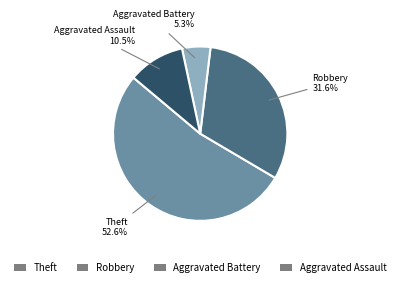

To the nearest percent, what portion does Theft represent?

53%